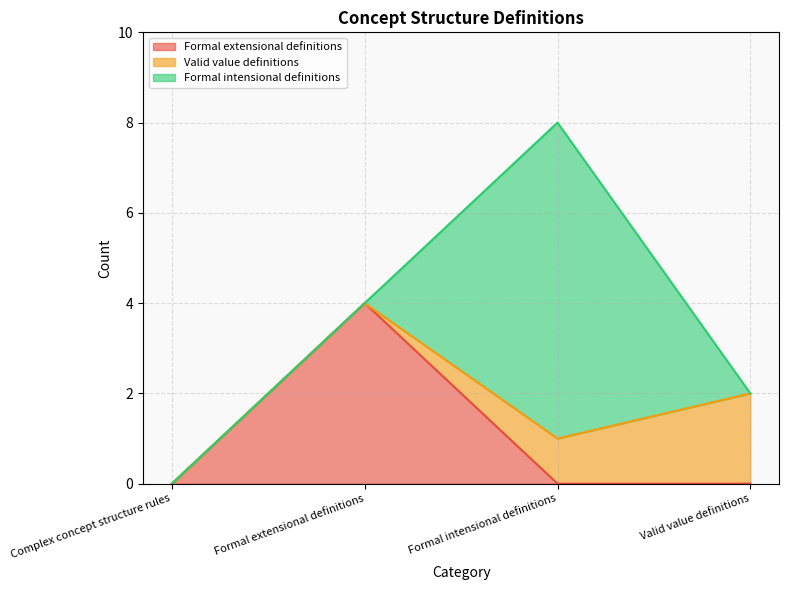

How many series are shown in this chart?

3